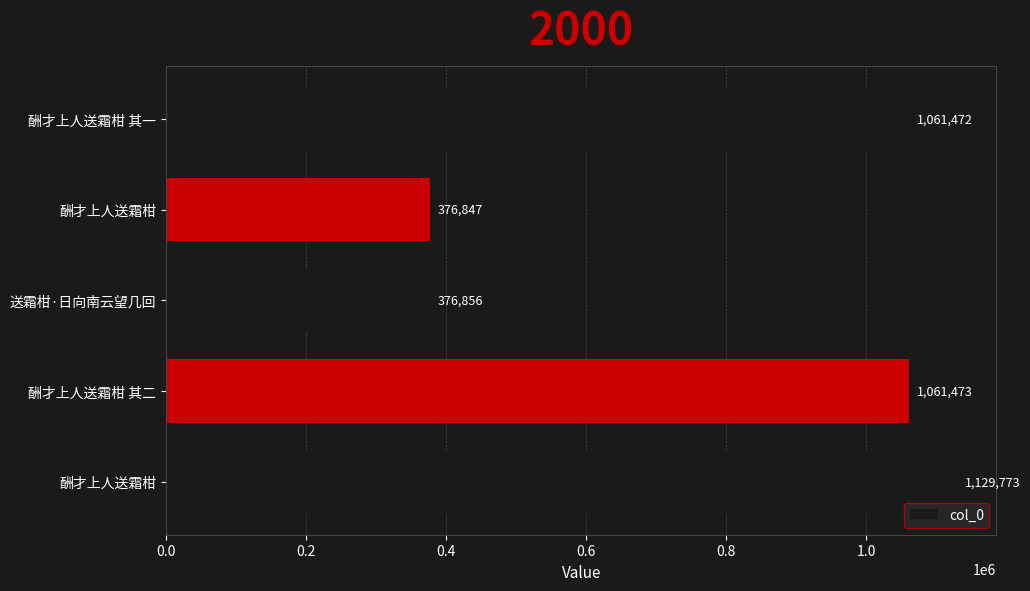

How many values are below 1061472?

2